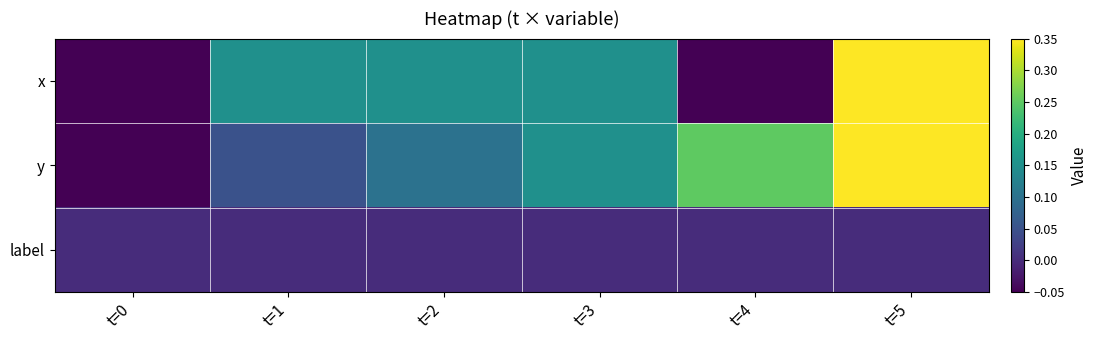

What is the difference between the highest and lowest values at t=5?

0.4